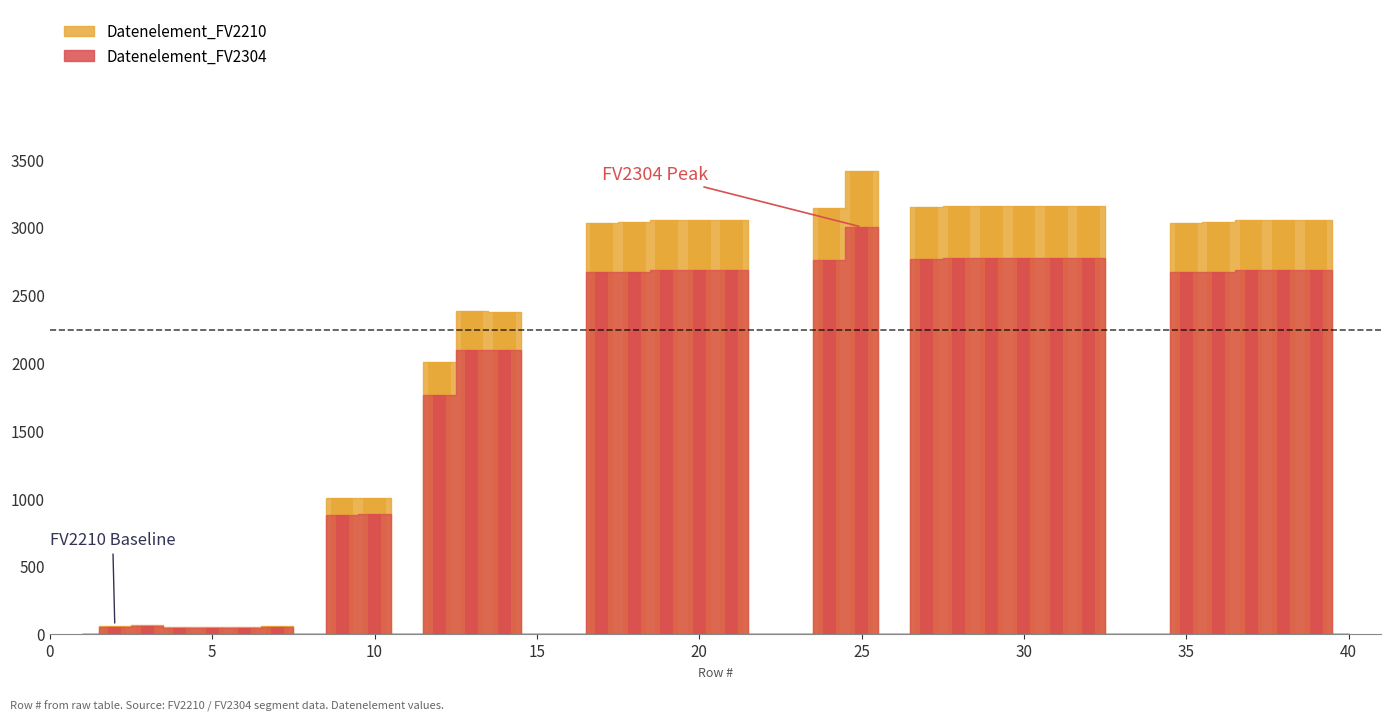

Rank the series by their average value, from highest to lowest.

Datenelement_FV2210, Datenelement_FV2304